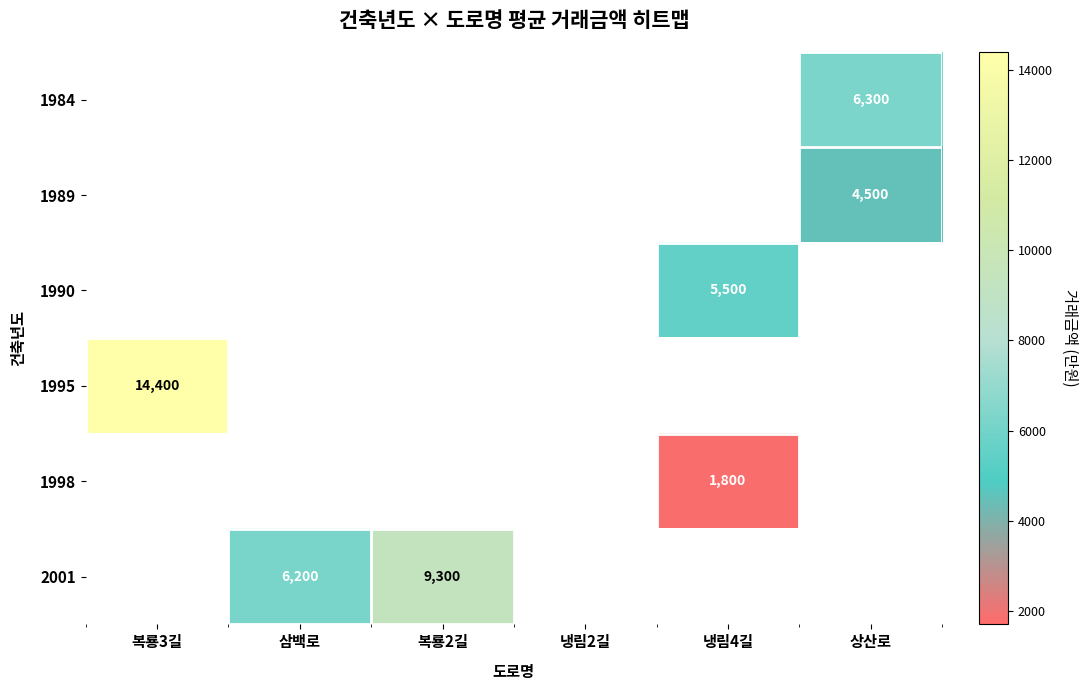

True or false: 2001 has a value of 9300 at 복룡2길.

True